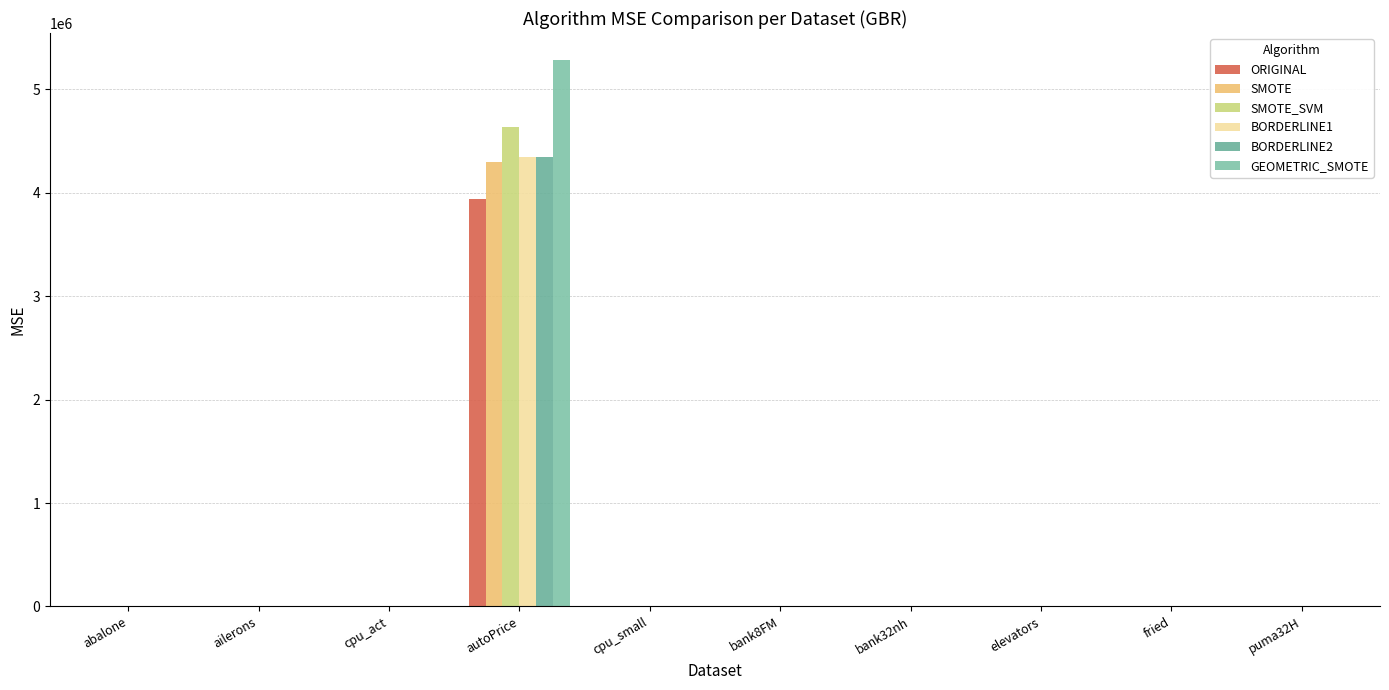

At which category does the chart reach its minimum across all series?

ailerons